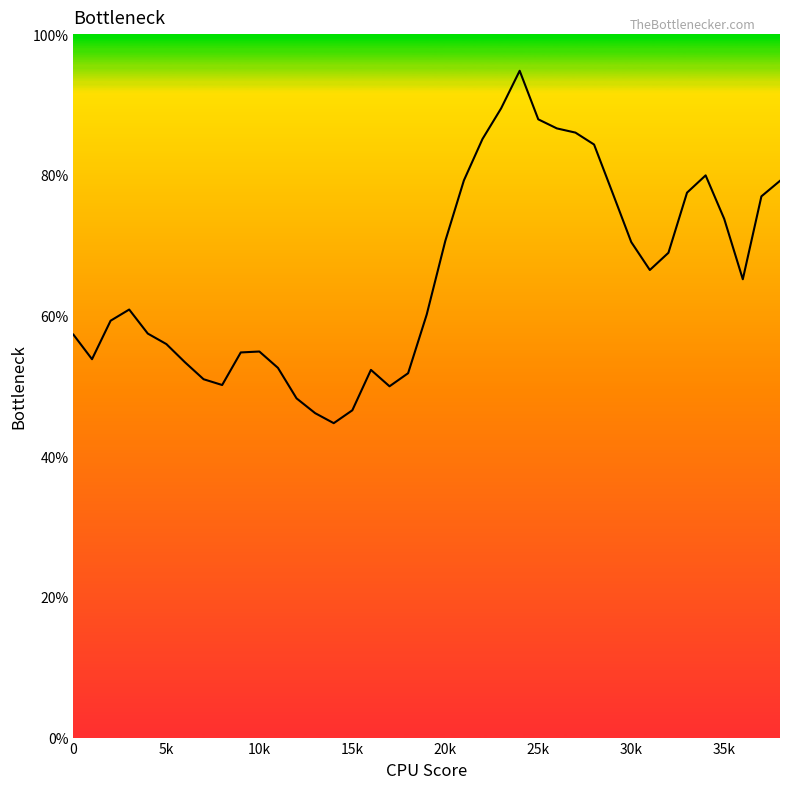

What is the value of the 25th point from the left?

0.9